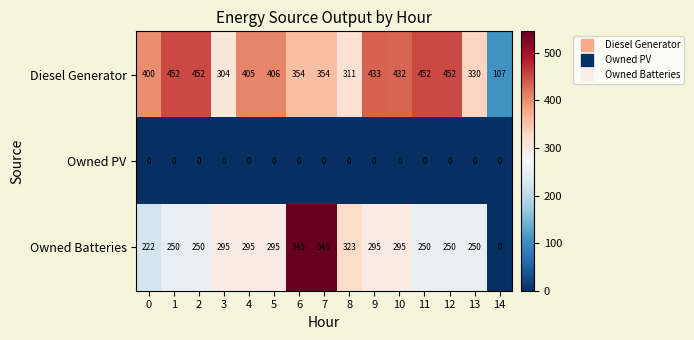

What is the maximum value shown in the chart?

545